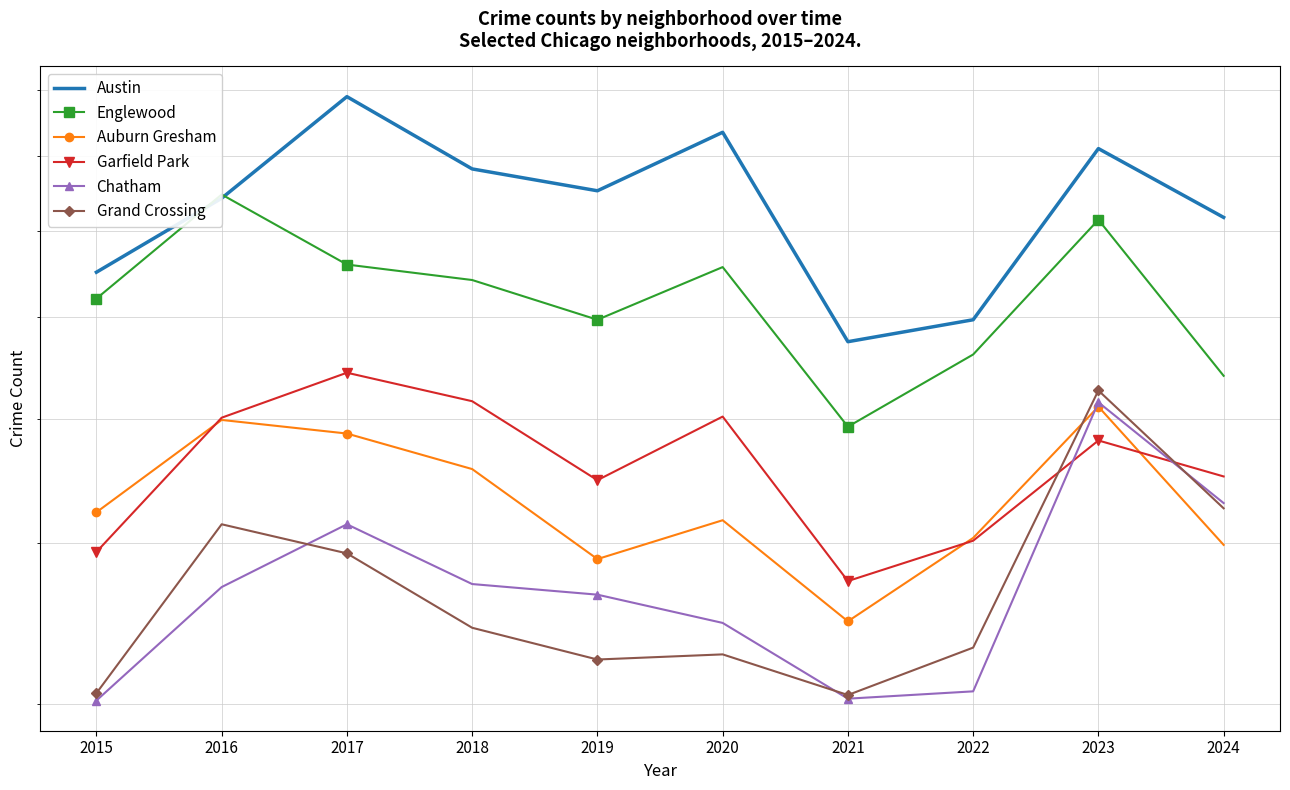

What is the total value across all series at 2023?

3558